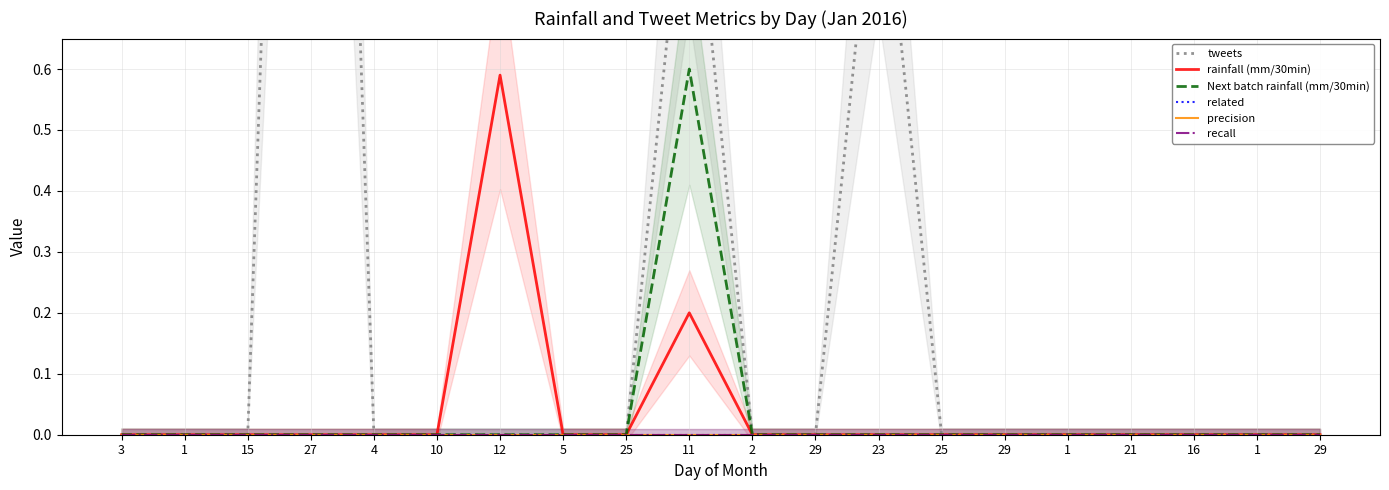

What is the difference between the maximum and minimum values in the tweets series?

3.0